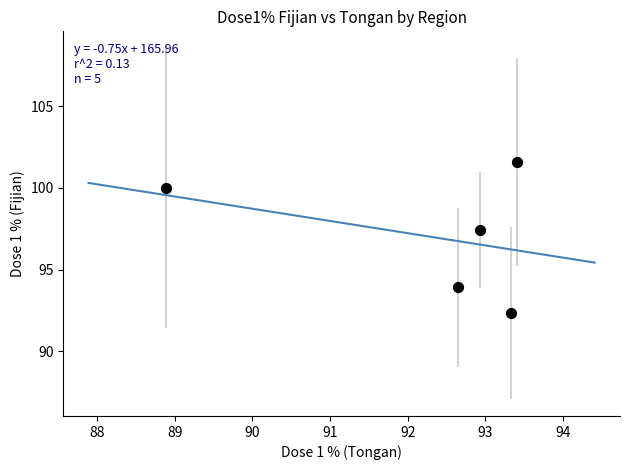

What is the average X value?

92.2